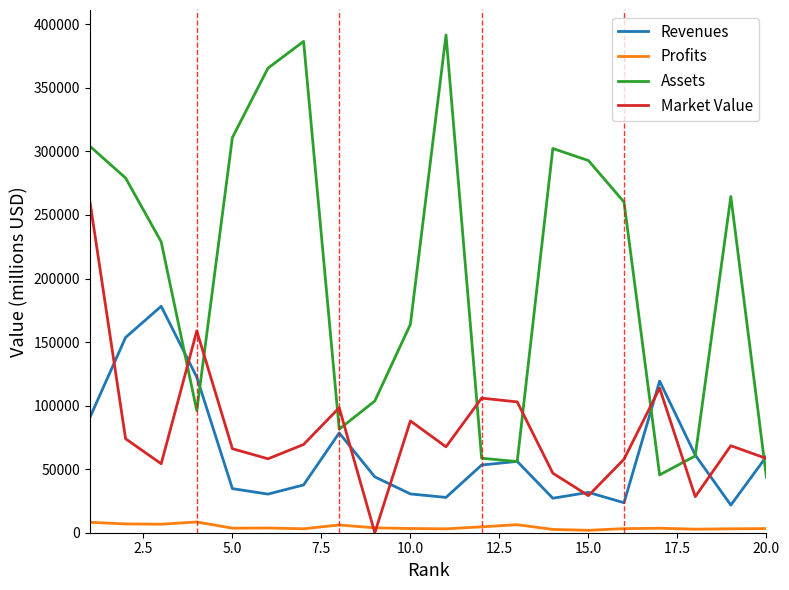

True or false: Profits and Assets intersect in this chart.

False